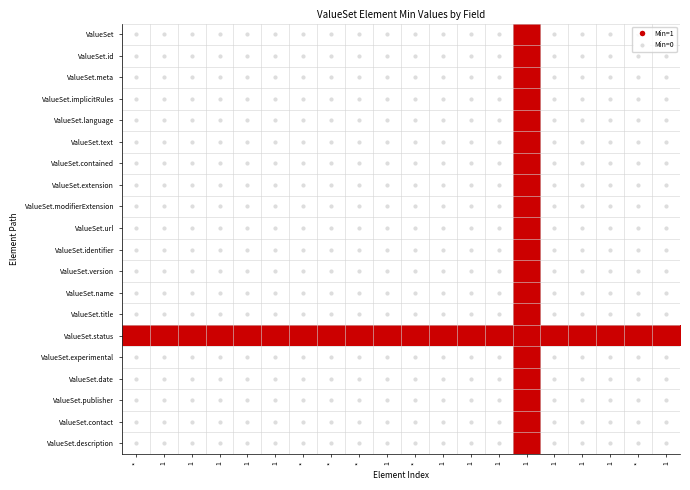

Which series has the largest total across all categories?

ValueSet.status